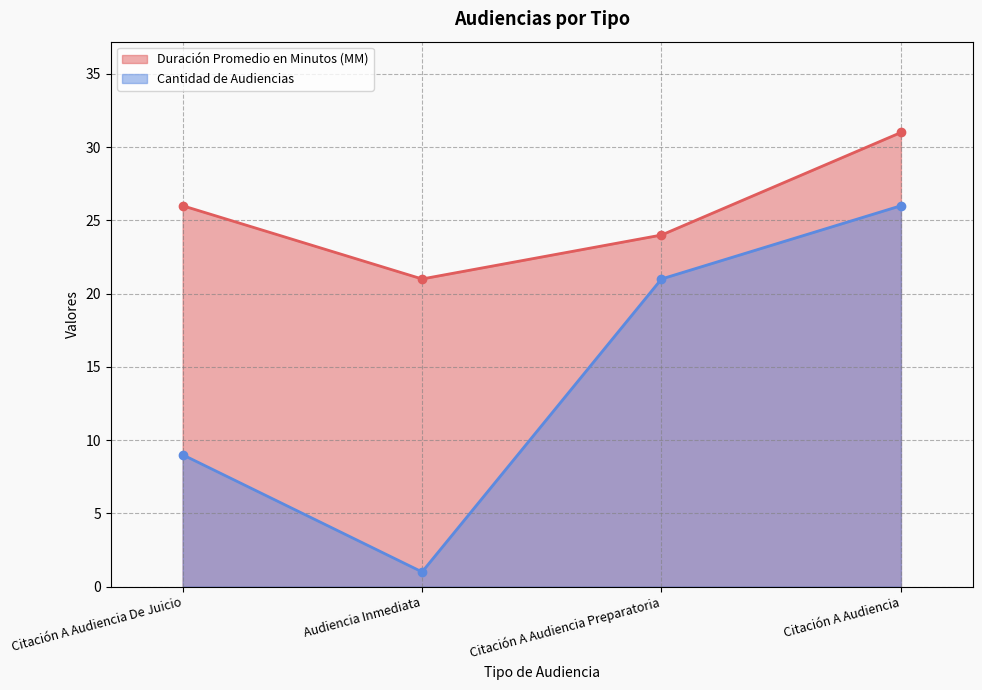

What is the total value across all series at Citación A Audiencia De Juicio?

35